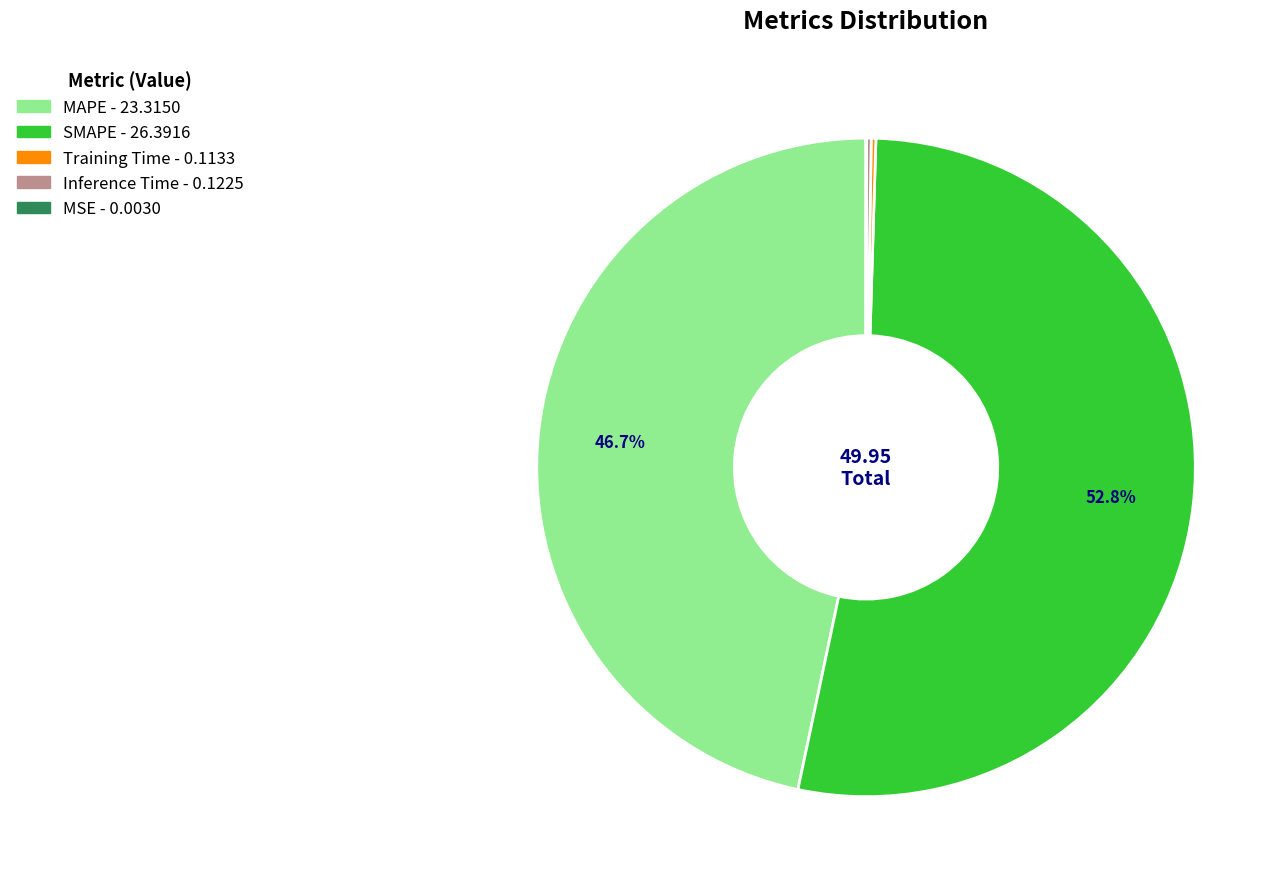

Does SMAPE represent more than half of the total?

Yes